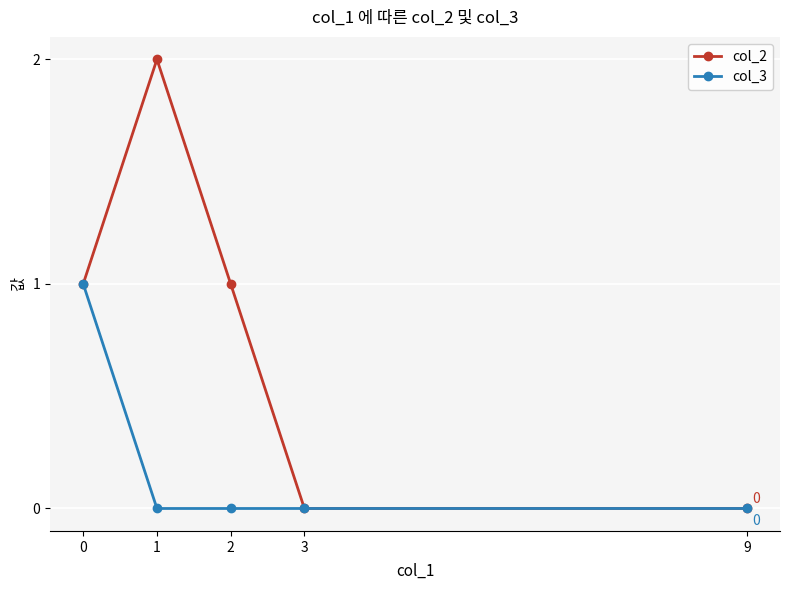

List the series in order of their overall mean, highest first.

col_2, col_3